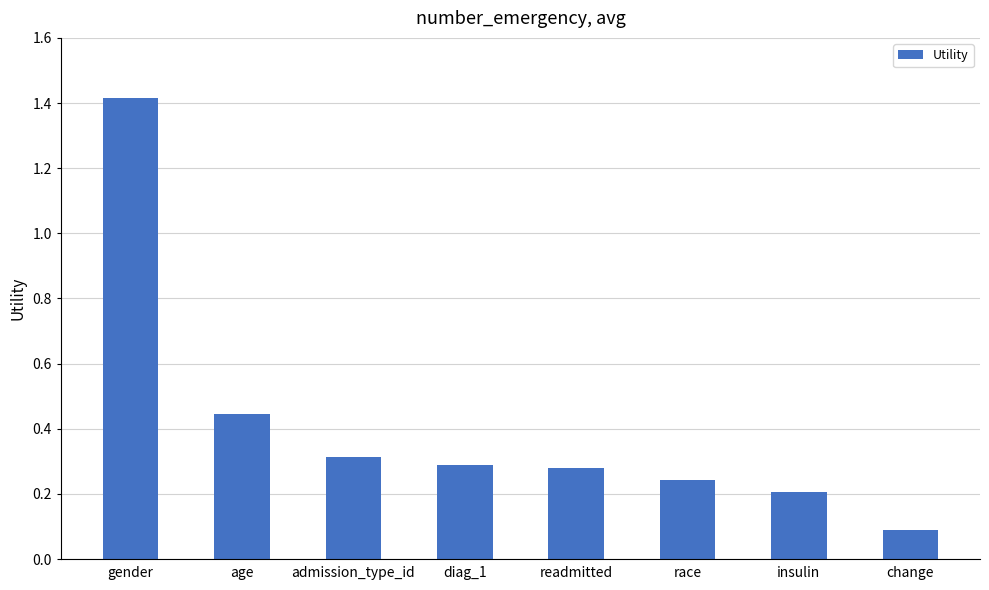

What is the difference between the maximum and second lowest values?

1.2